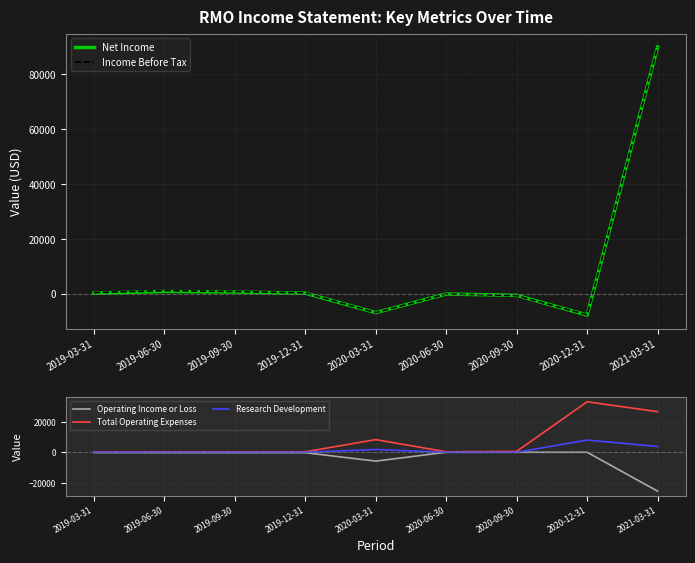

What is the difference between the Income Before Tax values at 2020-06-30 and 2020-09-30?

600